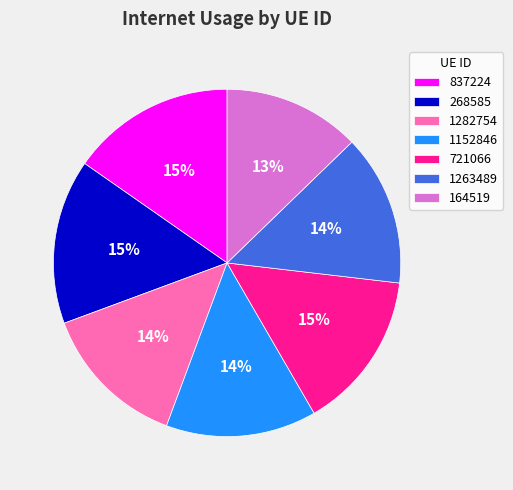

What is the smallest slice in the pie chart?

164519